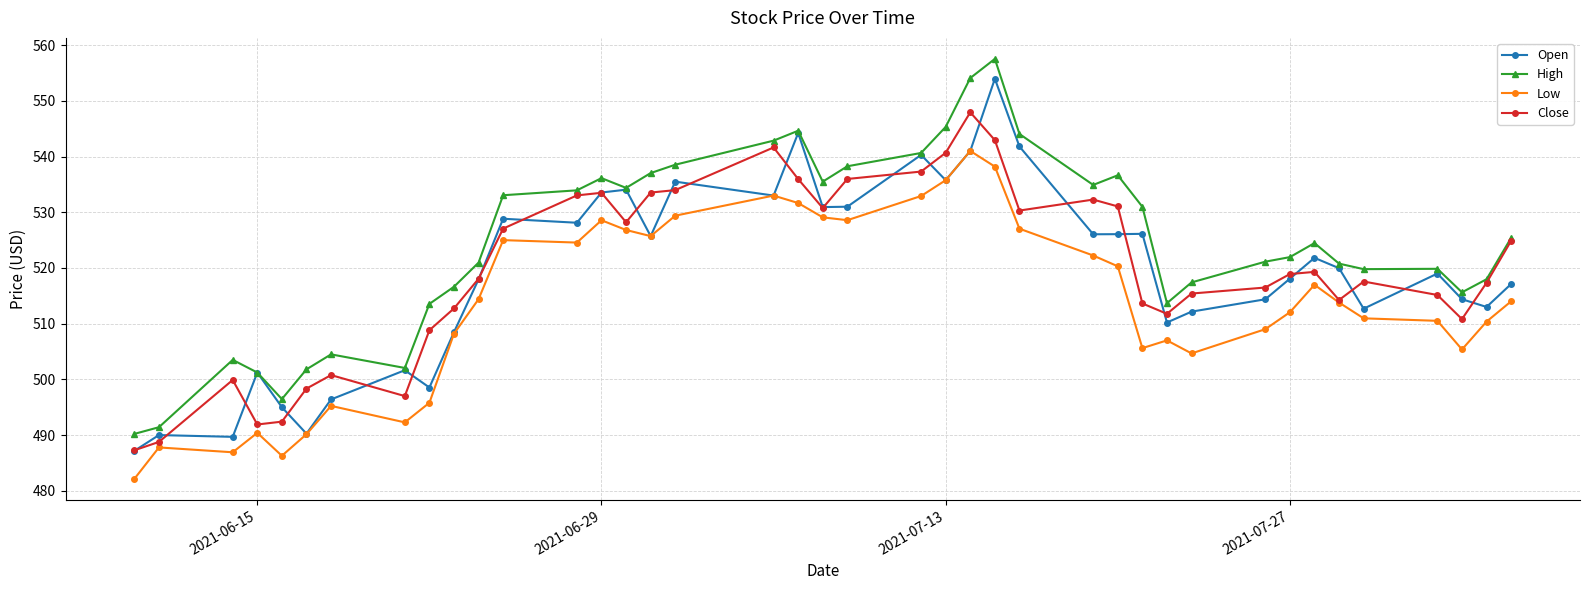

Does the chart have visible grid lines?

Yes